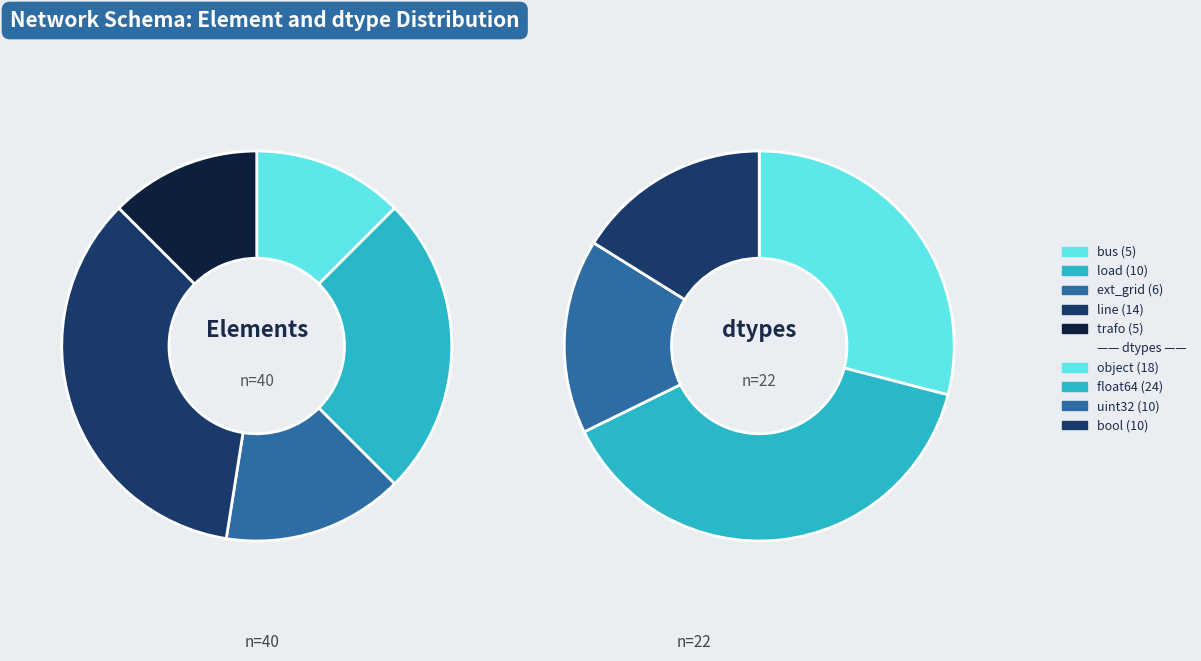

Is it true that ext_grid is 24% of the pie?

False